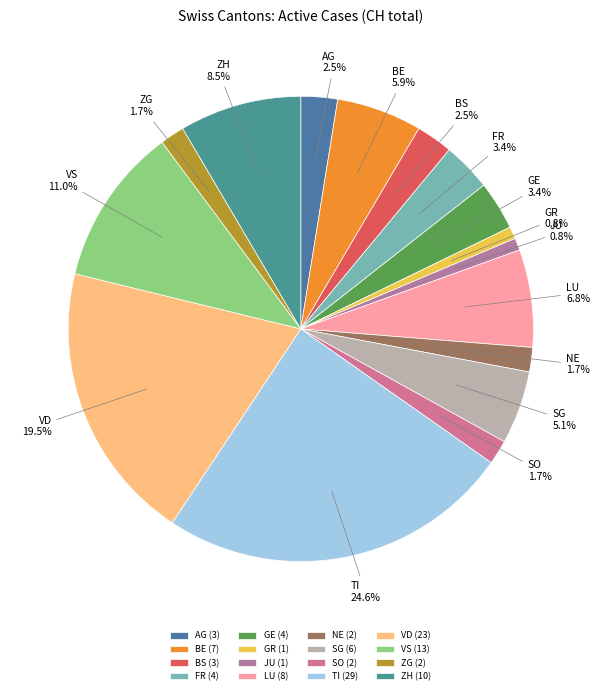

Approximately how many times larger is the value at LU compared to JU?

8.0